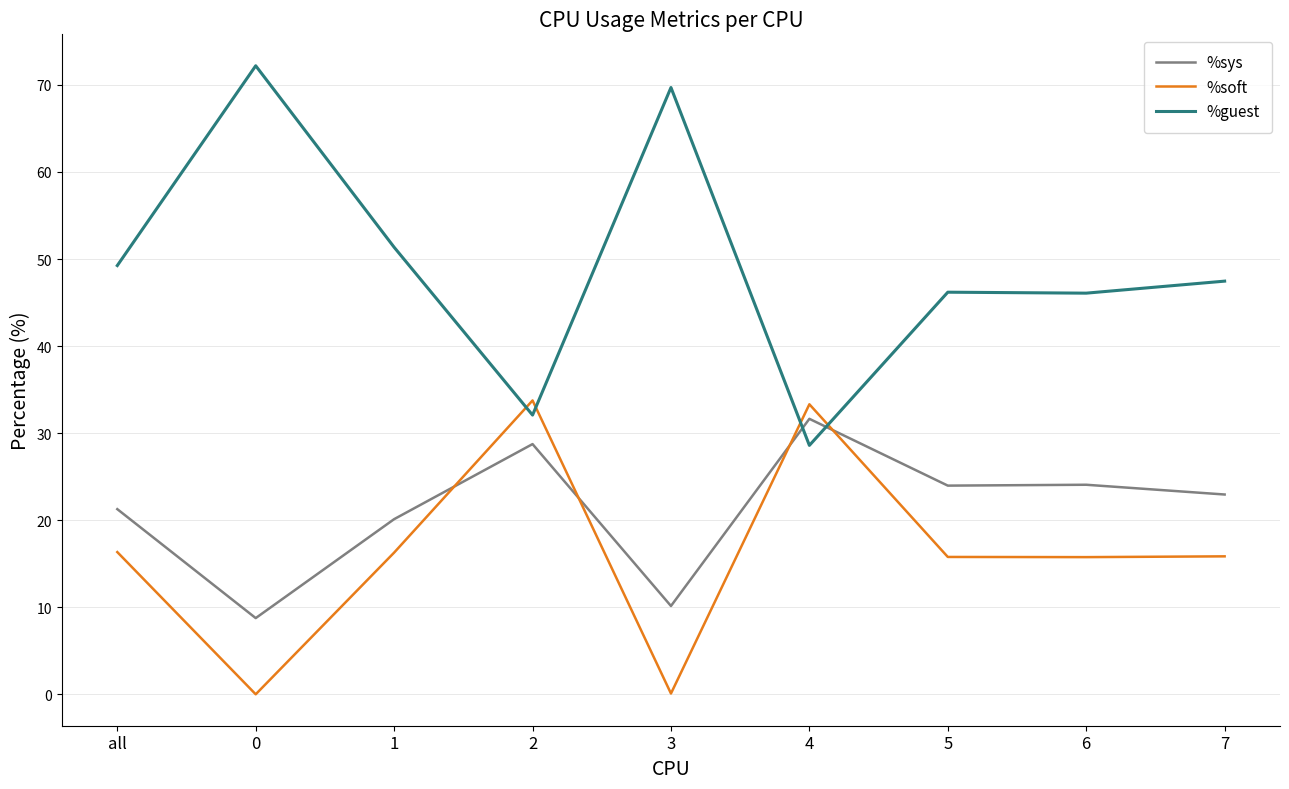

True or false: %guest has a value of 28.6 at 4.

True